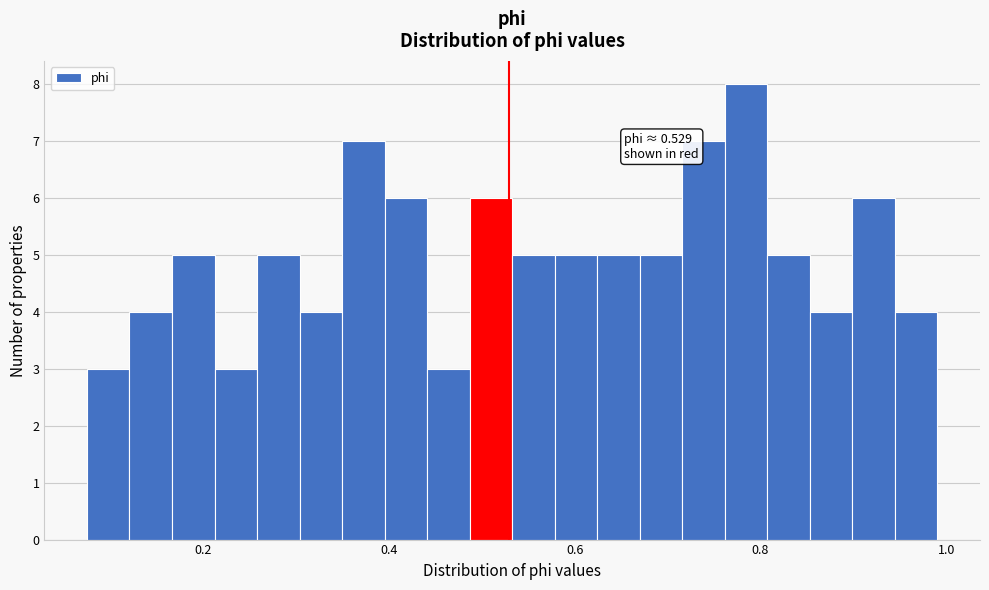

Around what value on the x-axis is the tallest bar? Give the approximate position of its centre, as read against the axis.

0.78